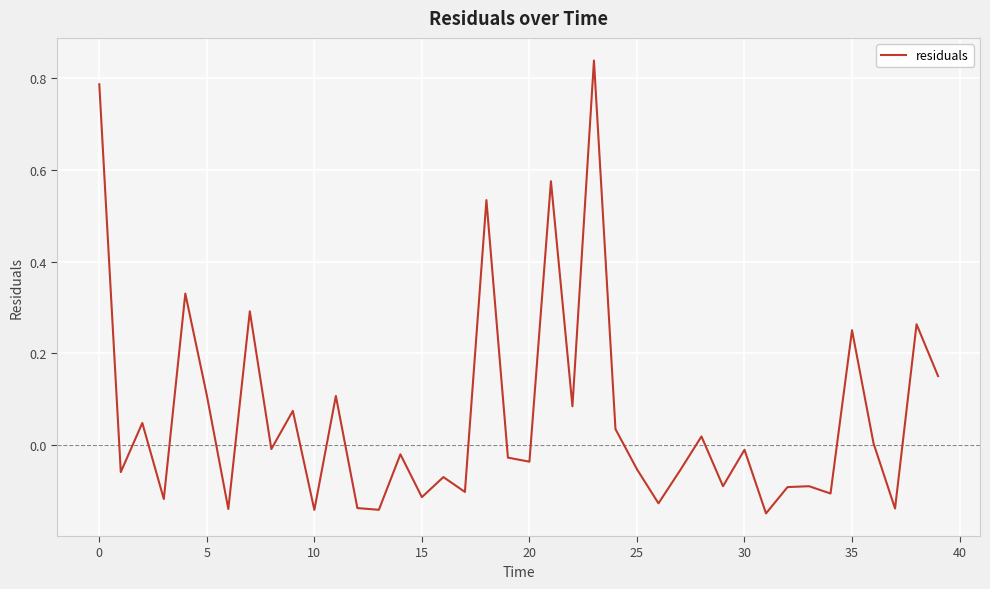

What is the difference between the maximum and minimum values?

1.0